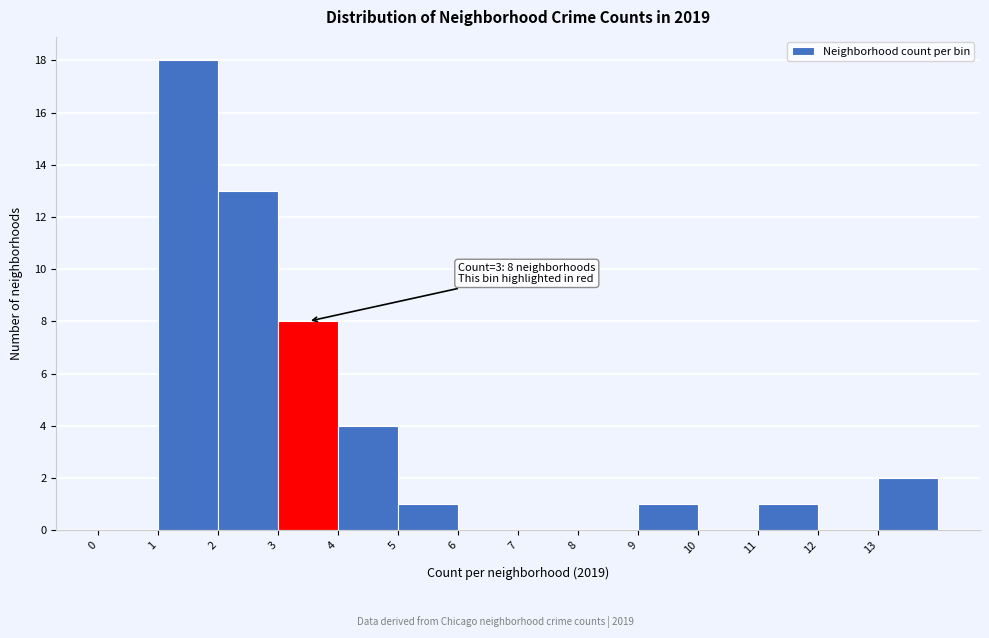

Which range on the x-axis has the tallest bar?

1 to 2